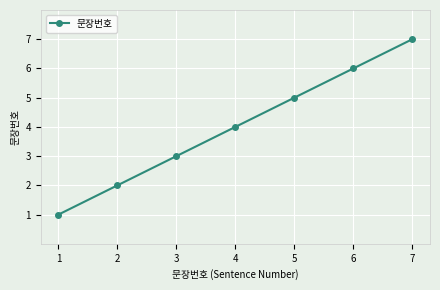

What is the ratio of the value at 6 to the value at 7?

0.9